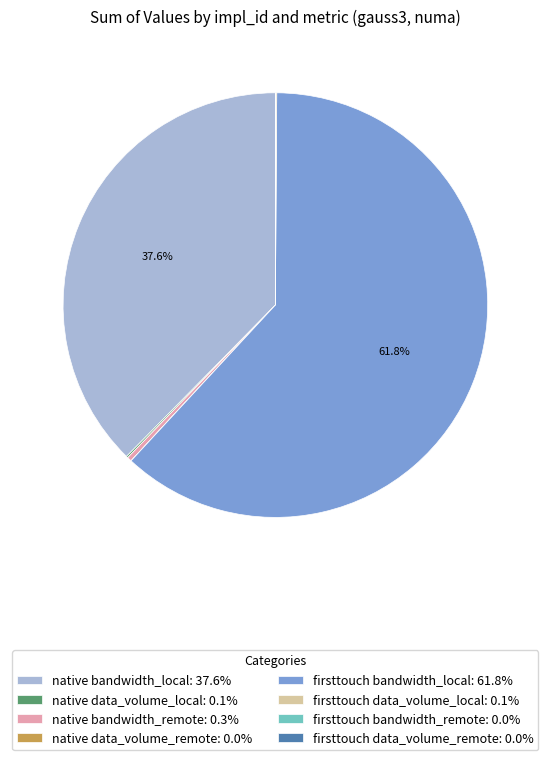

Which slice is the largest?

firsttouch bandwidth_local